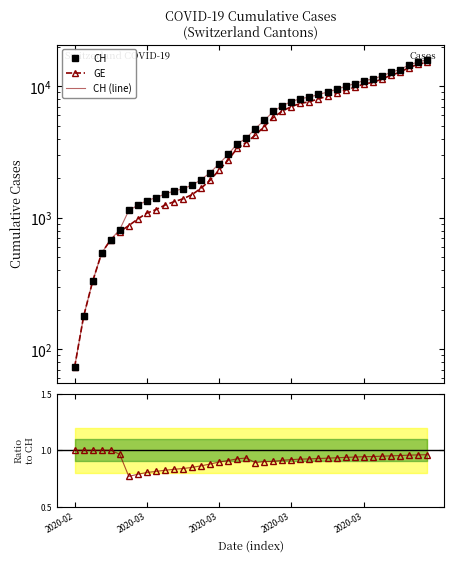

Rank the series by their maximum value, from highest to lowest.

CH, CH (line), GE, GE/CH, GE/CH line